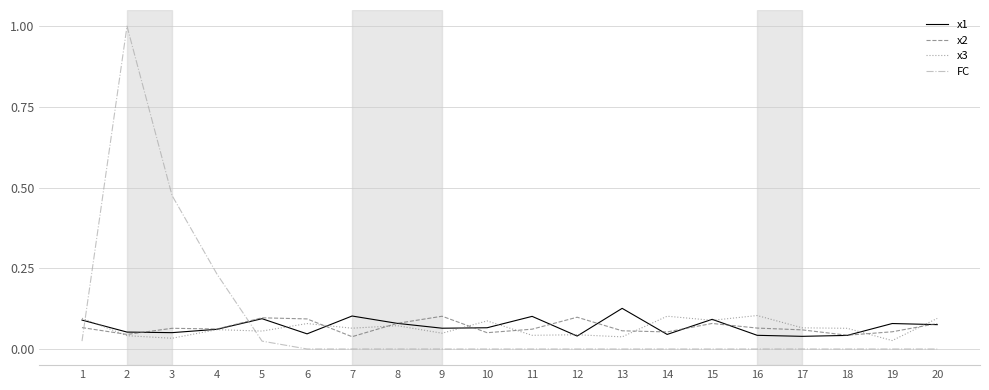

The value of x1 at 16 is 0.0. True or false?

True